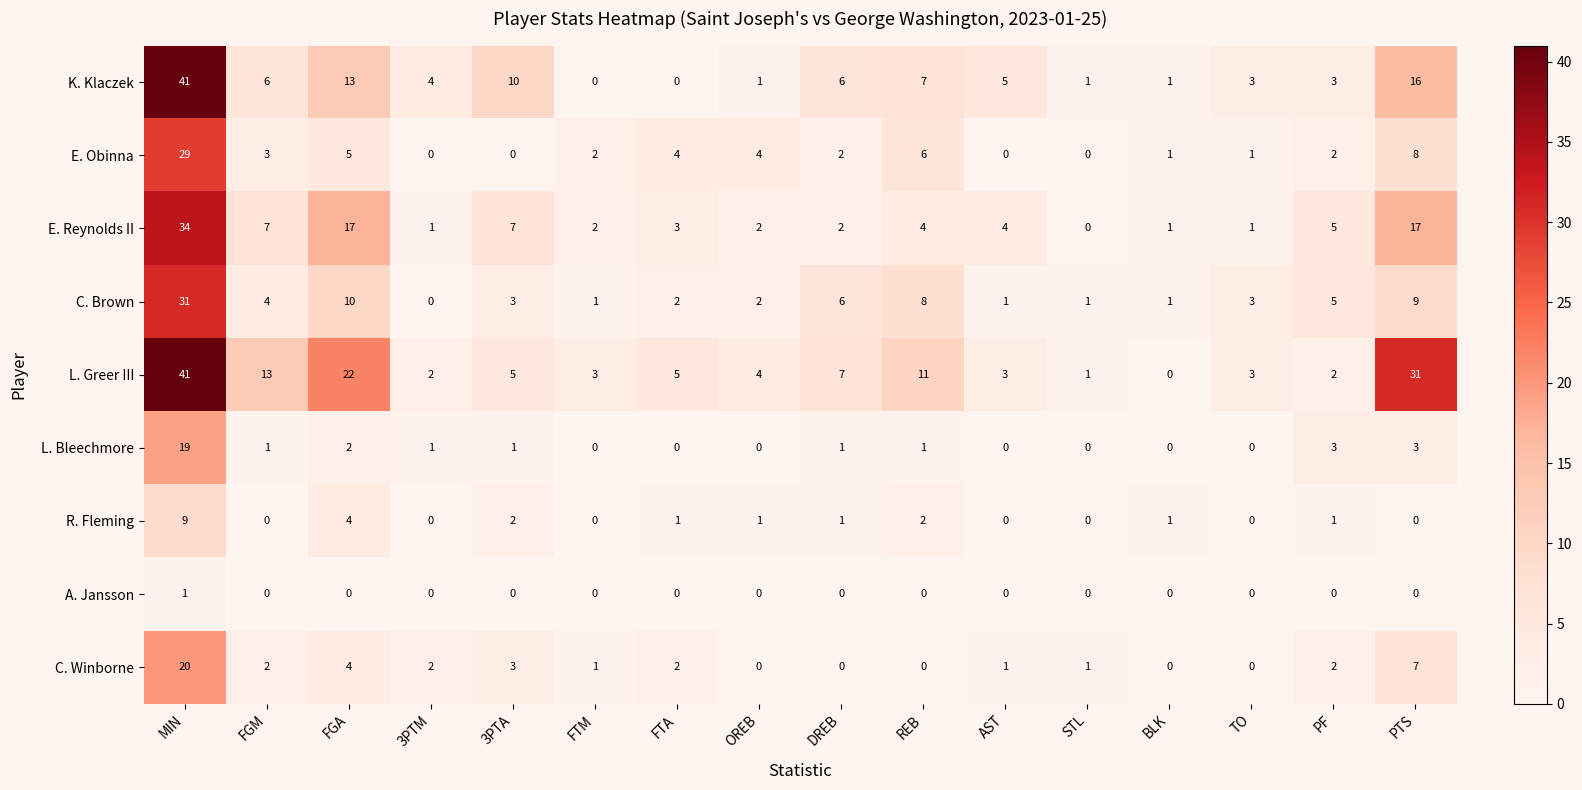

Which series has the largest total across all categories?

L. Greer III